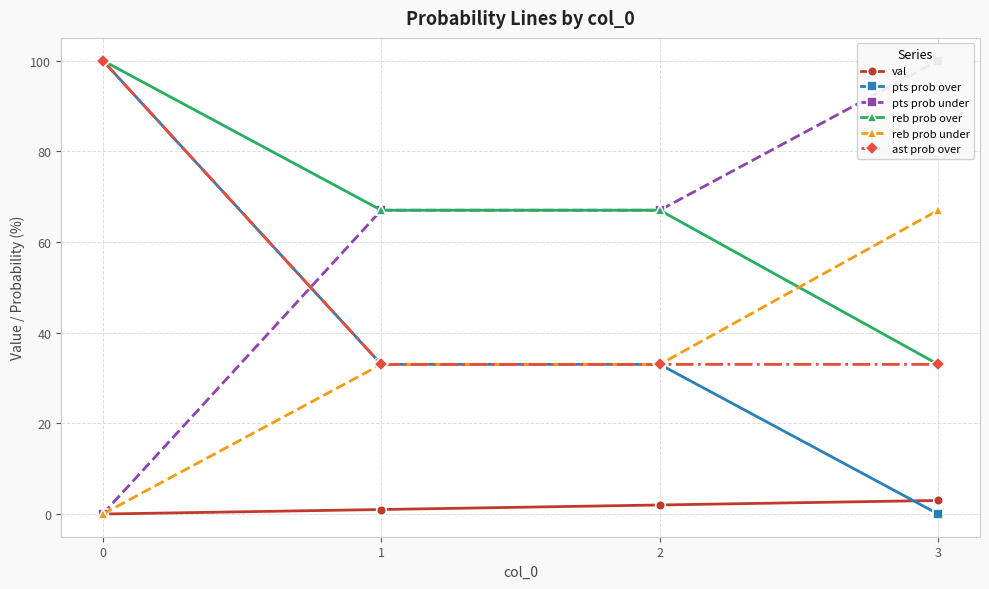

Rank the series by their maximum value, from lowest to highest.

val, reb prob under, pts prob over, pts prob under, reb prob over, ast prob over